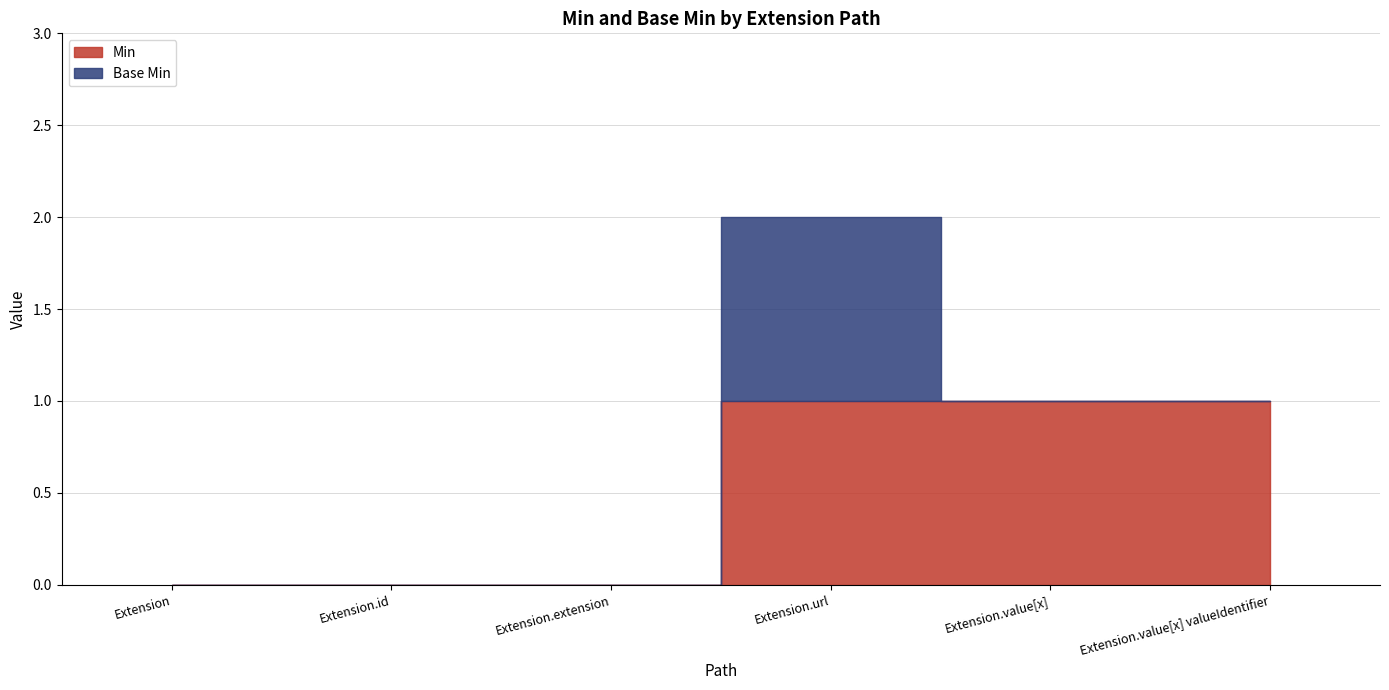

List the series in order of their overall mean, highest first.

Min, Base Min